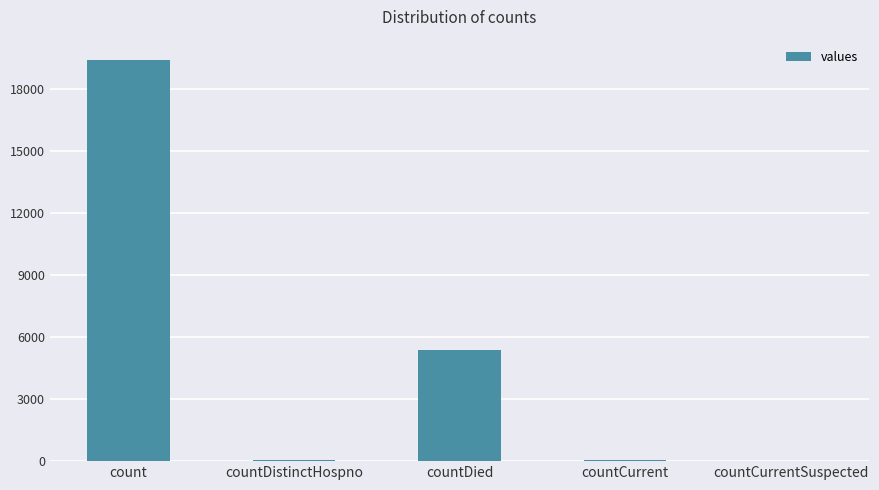

True or false: the data shows 60 at countCurrent.

True